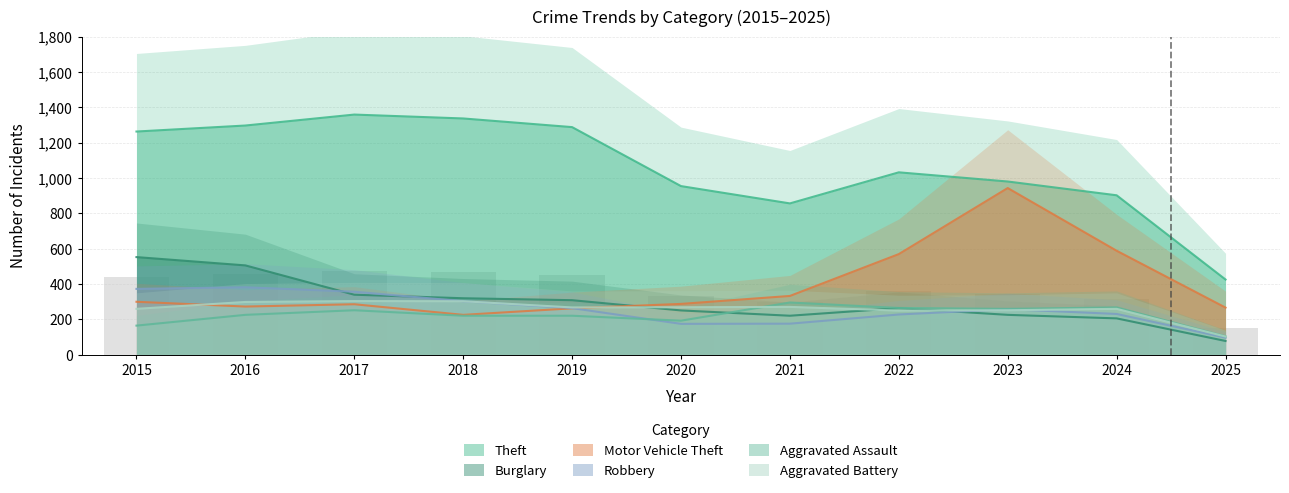

Is the value of Aggravated Battery at 2024 greater than the value of Aggravated Assault at 2015?

Yes